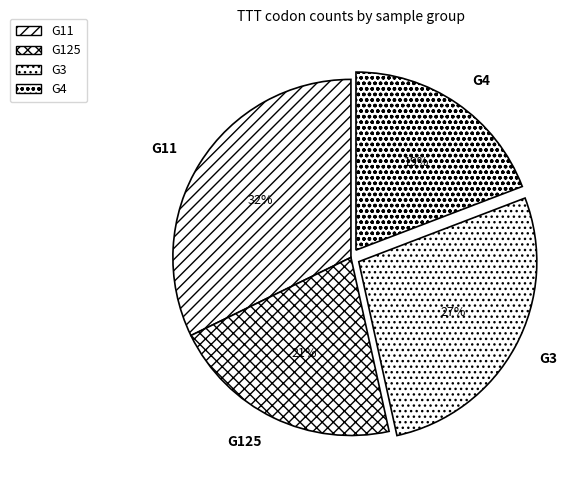

What is the ratio of the value at G3 to the value at G4?

1.4